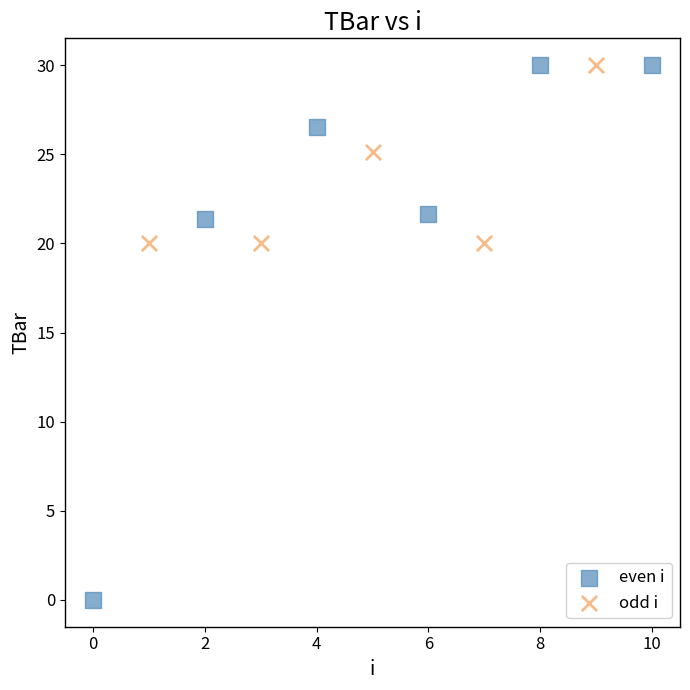

Which series contains the lowest Y value?

even i